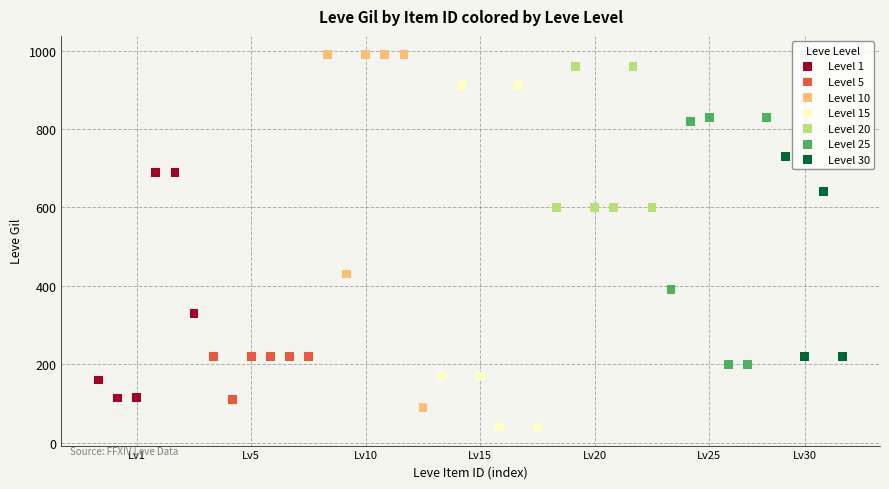

Which series contains the lowest Y value?

Level 15